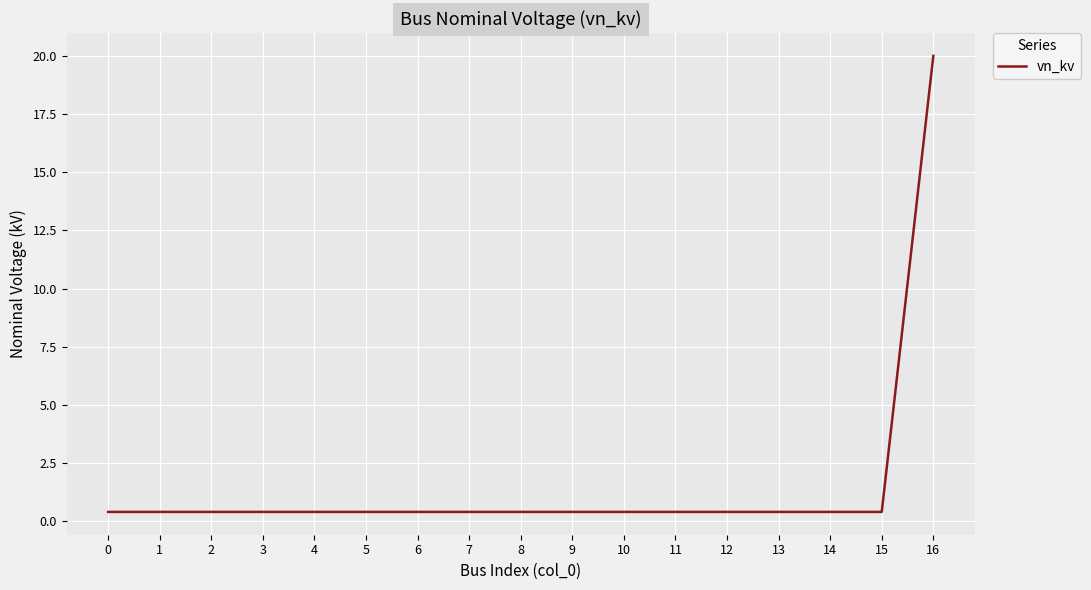

What is the greatest value displayed?

20.0